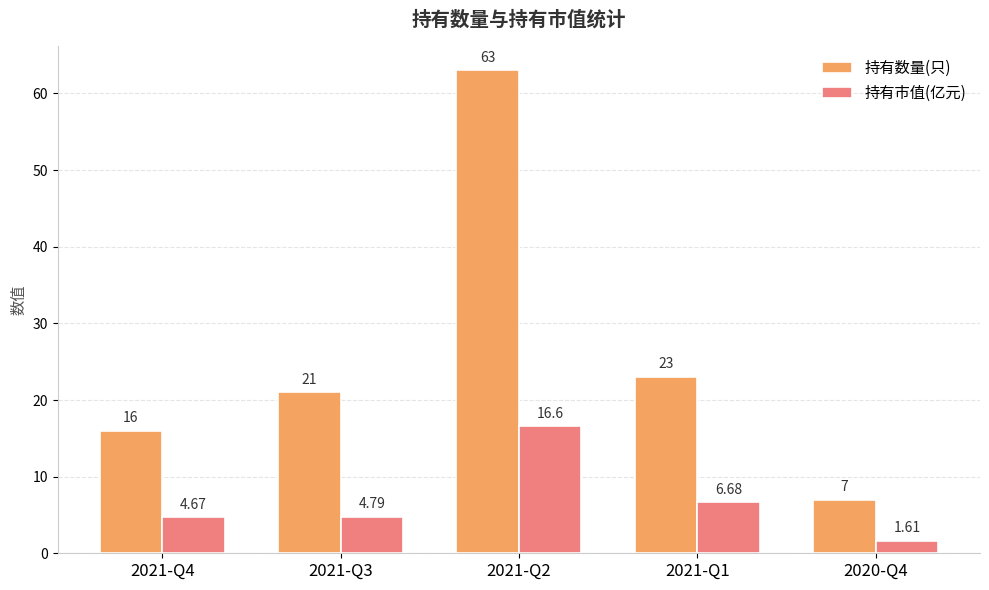

What is the average value of the 持有数量(只) series?

26.0